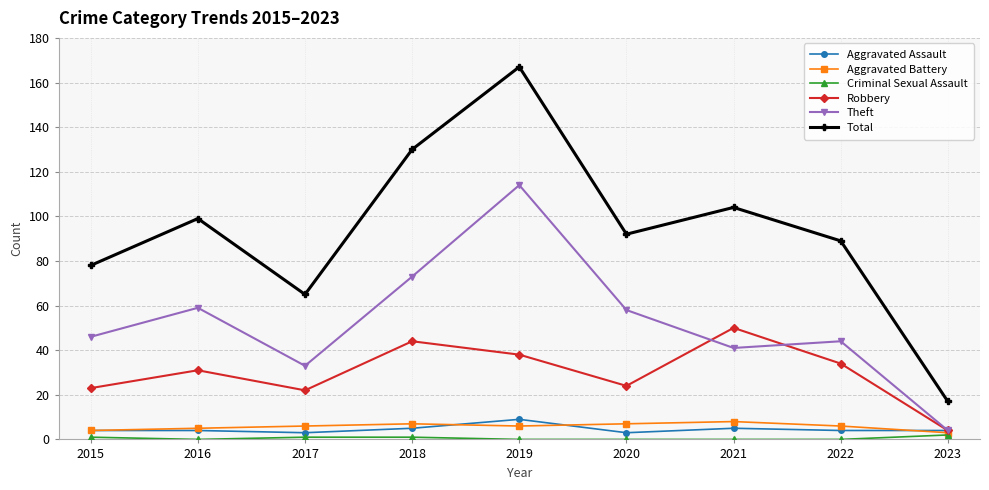

What is the difference between the maximum and minimum values in the Theft series?

110